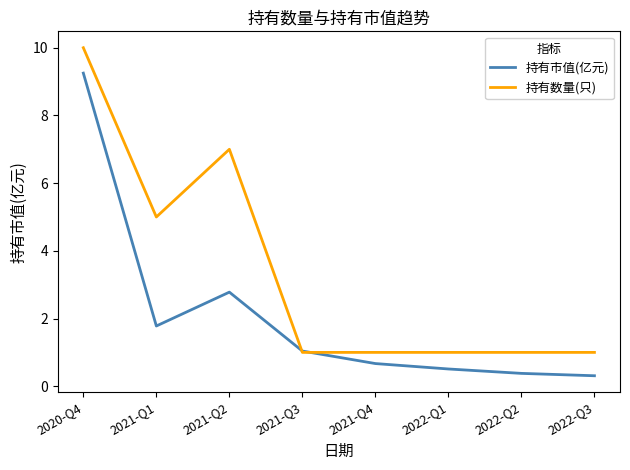

What is the spread (max minus min) of values at 2022-Q1?

0.5